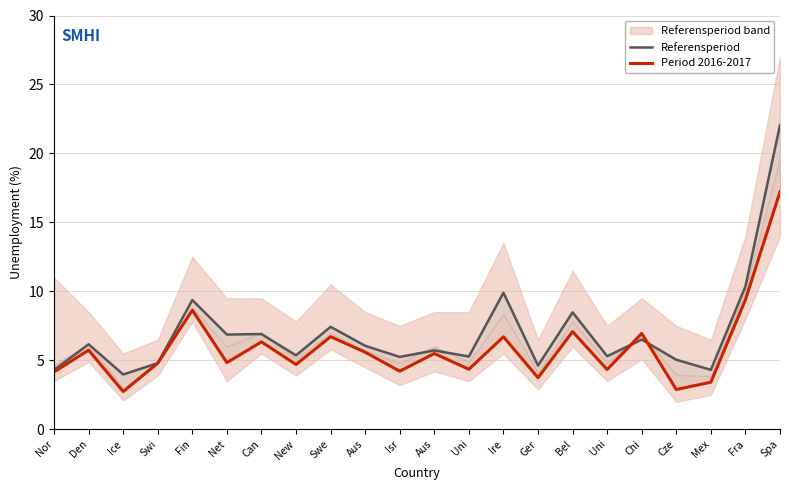

At Uni, list the series in order from largest to smallest.

Referensperiod, Period 2016-2017